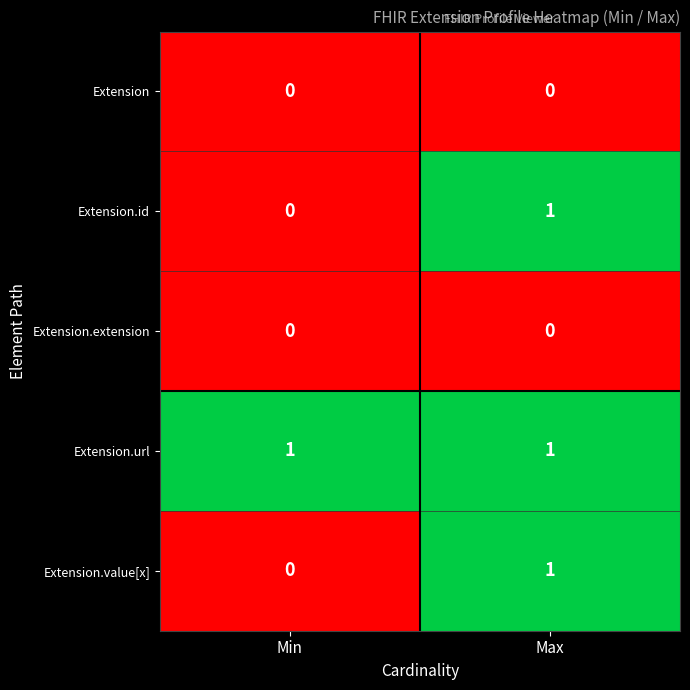

What is the maximum value shown in the chart?

1